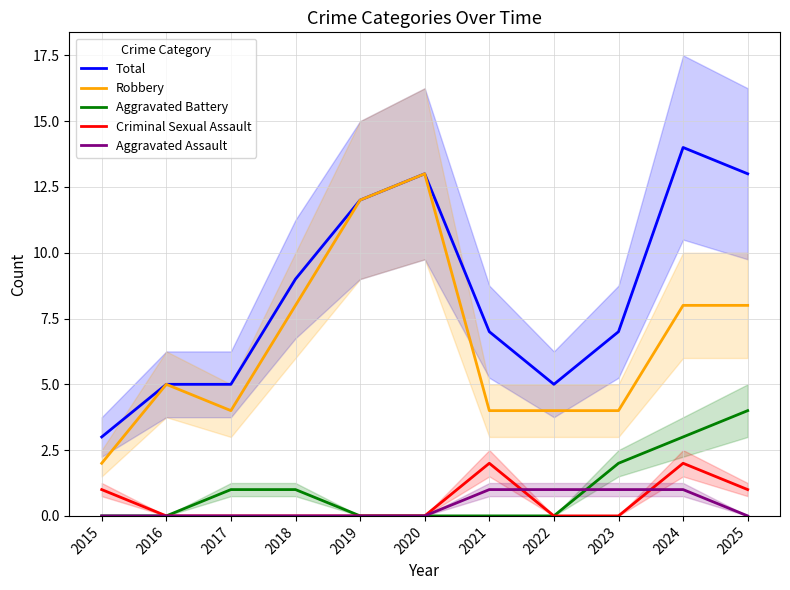

Reading left to right, extract all data points from this chart.

Total: 2015=3	2016=5	2017=5	2018=9	2019=12	2020=13	2021=7	2022=5	2023=7	2024=14	2025=13
Robbery: 2015=2	2016=5	2017=4	2018=8	2019=12	2020=13	2021=4	2022=4	2023=4	2024=8	2025=8
Aggravated Battery: 2015=0	2016=0	2017=1	2018=1	2019=0	2020=0	2021=0	2022=0	2023=2	2024=3	2025=4
Criminal Sexual Assault: 2015=1	2016=0	2017=0	2018=0	2019=0	2020=0	2021=2	2022=0	2023=0	2024=2	2025=1
Aggravated Assault: 2015=0	2016=0	2017=0	2018=0	2019=0	2020=0	2021=1	2022=1	2023=1	2024=1	2025=0